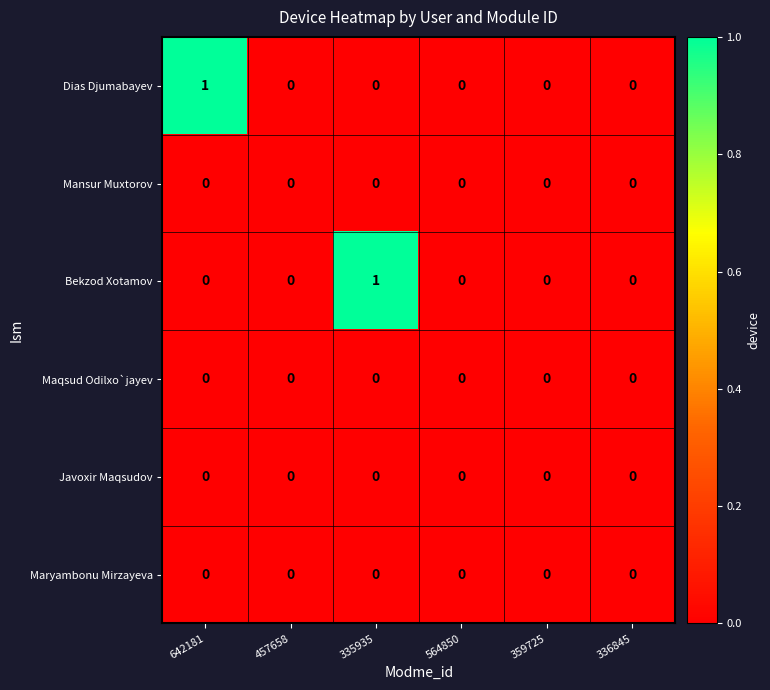

Between 335935 and 336845, which series saw the biggest shift?

Bekzod Xotamov